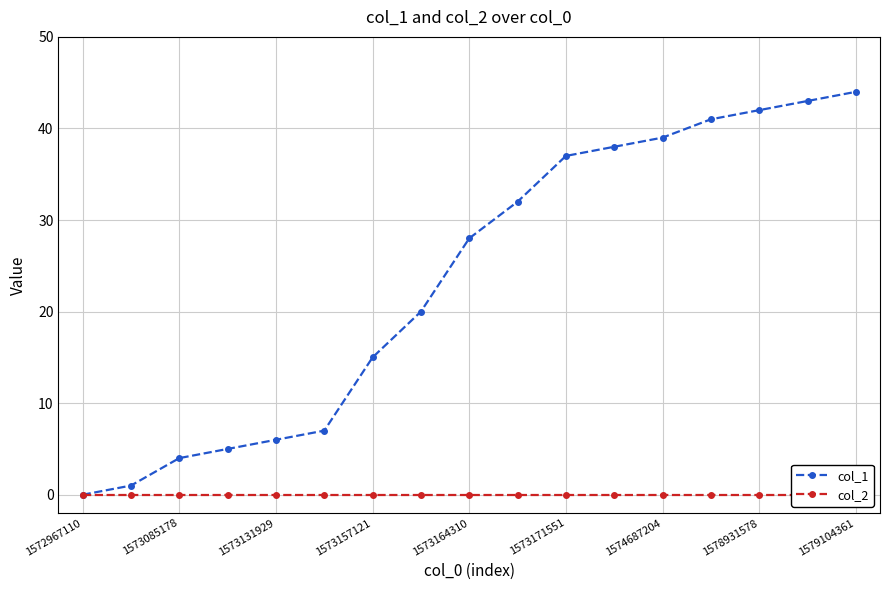

Count the number of data series in this chart.

2